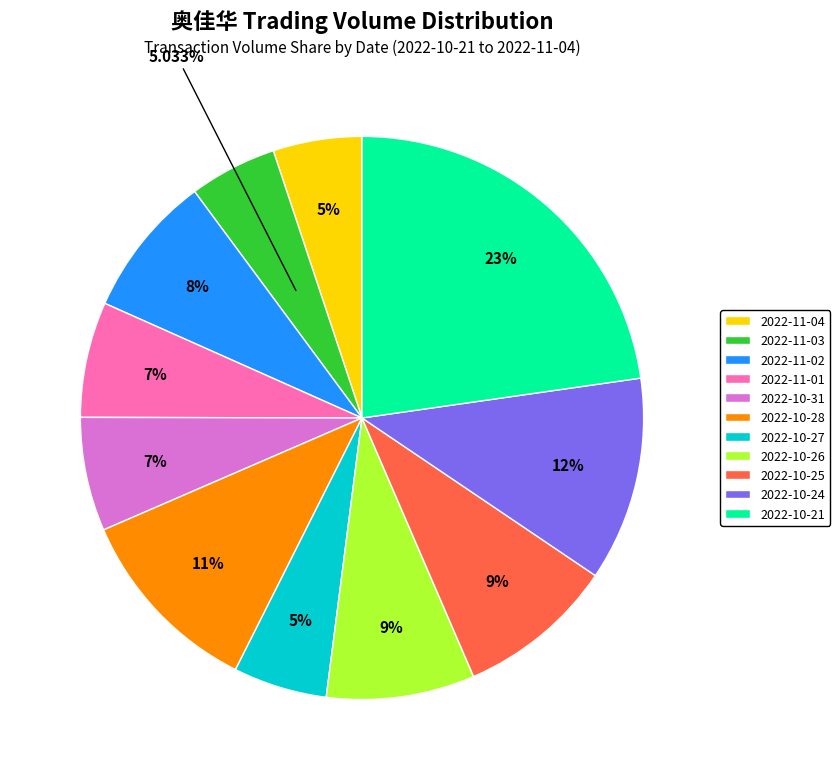

To the nearest percent, what portion does 2022-10-27 represent?

5%